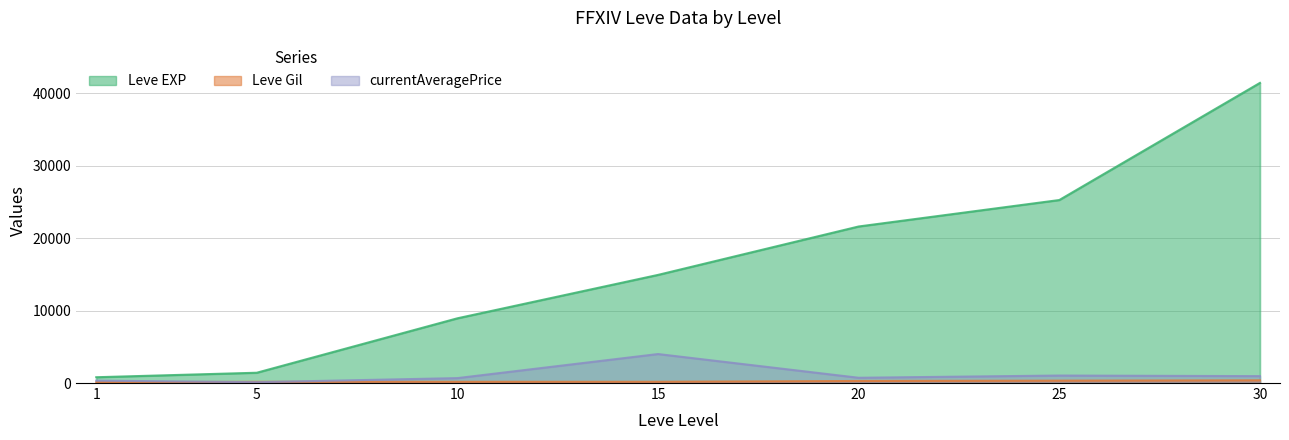

Count the number of categories in the chart.

7